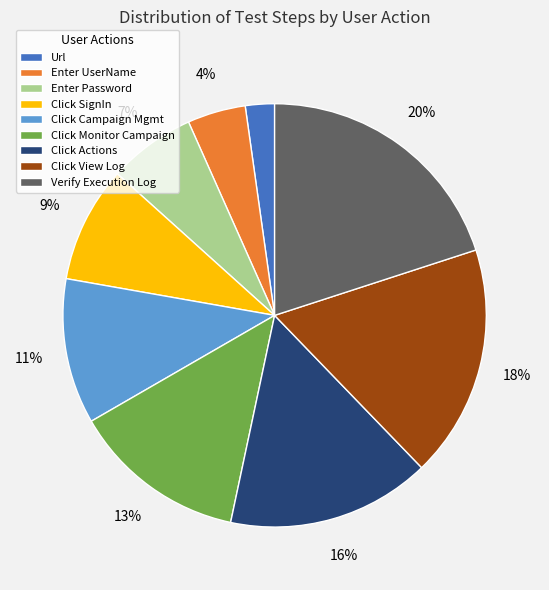

What percentage is the Enter Password slice, to the nearest percent?

7%